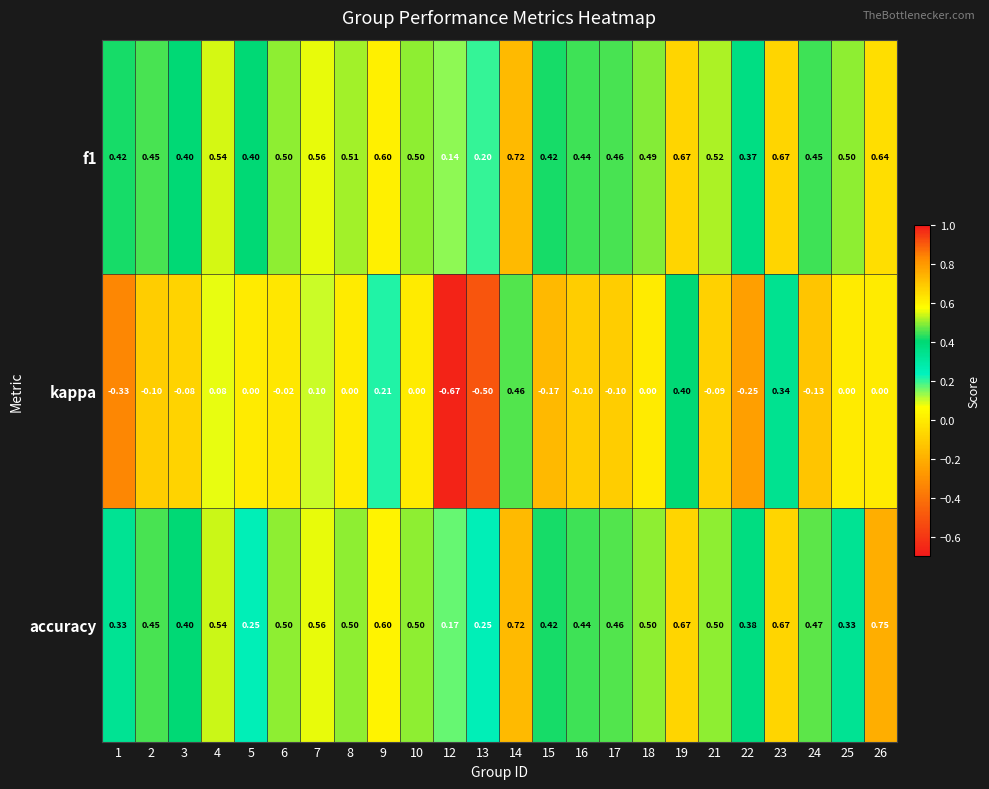

At how many categories does at least one series exceed 0?

24